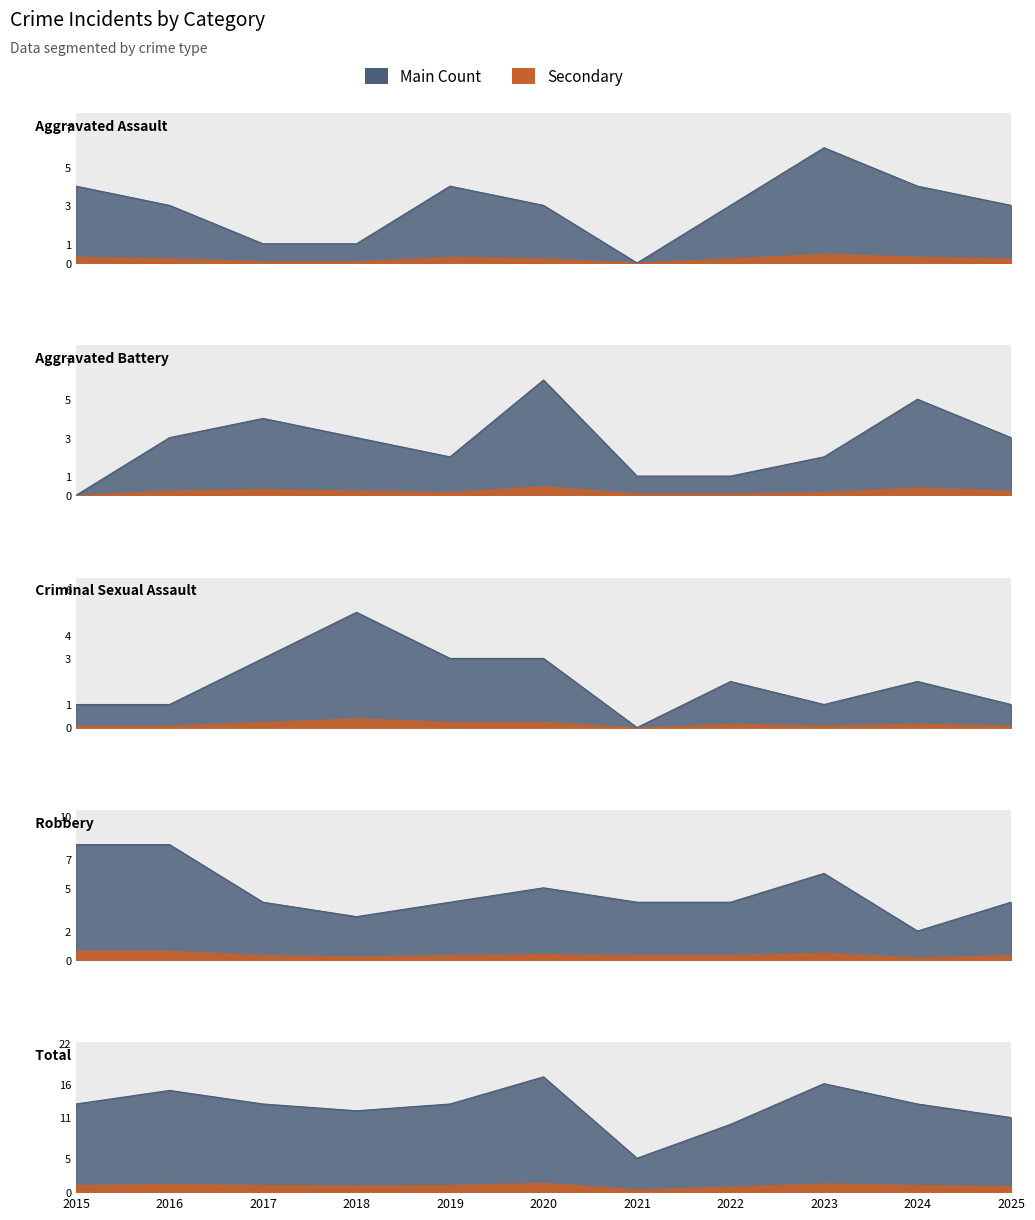

What is the highest value of the Robbery series?

8